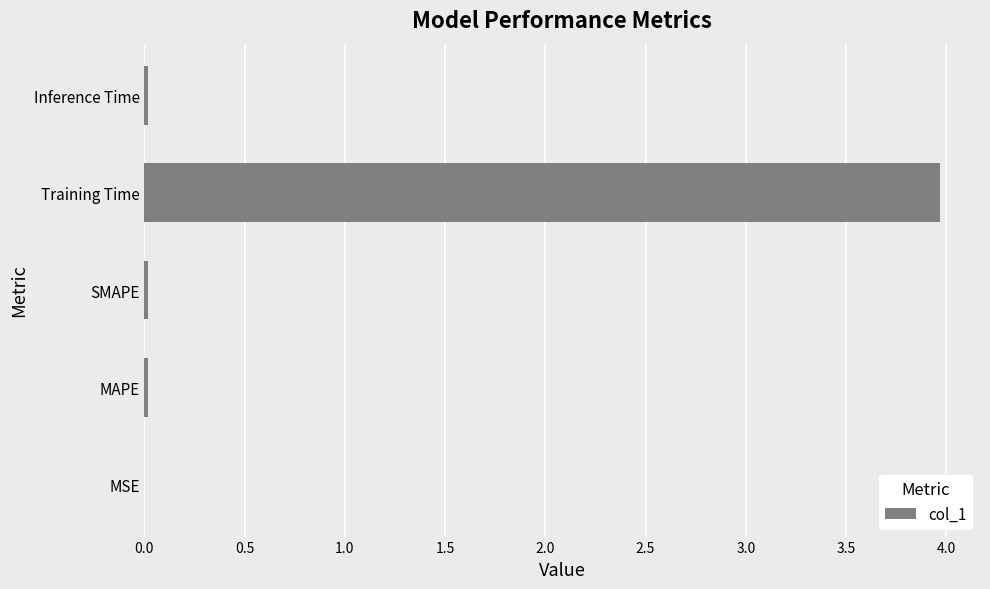

At which category does the chart reach its peak across all series?

Training Time